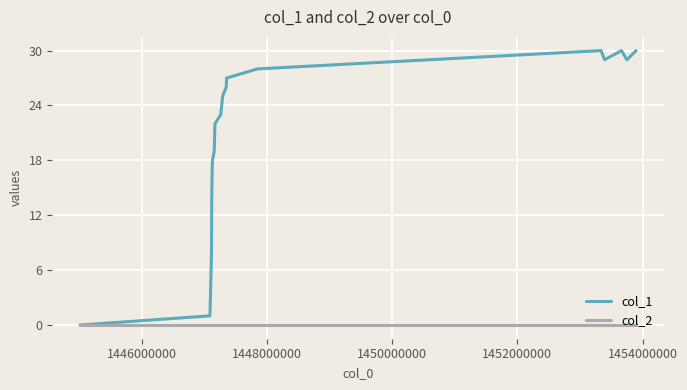

Which series has the widest spread of values?

col_1